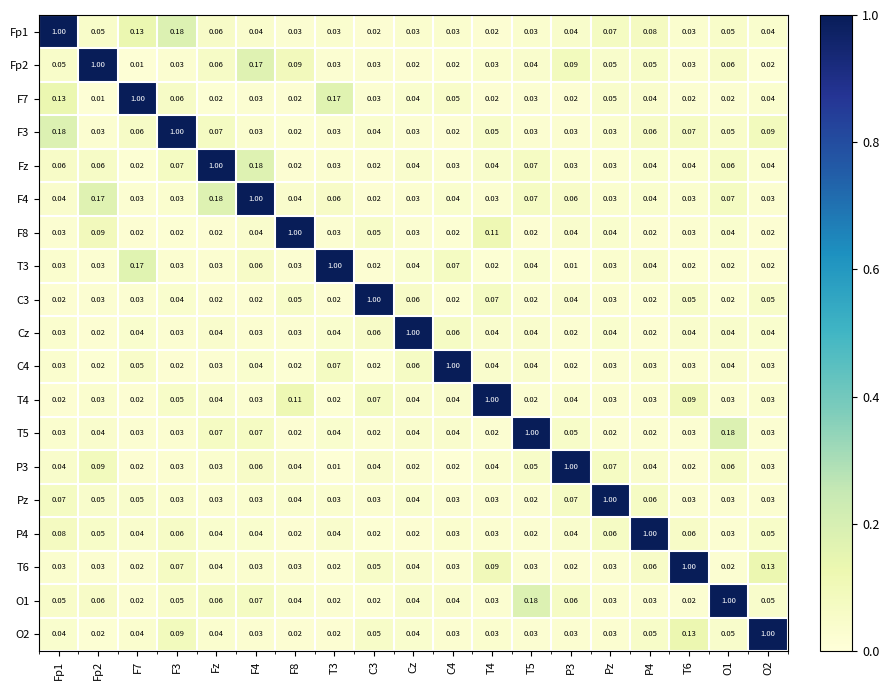

How many distinct data groups are displayed?

19